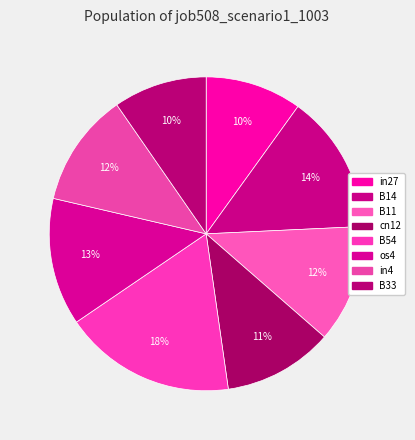

Does in4 represent more than half of the total?

No